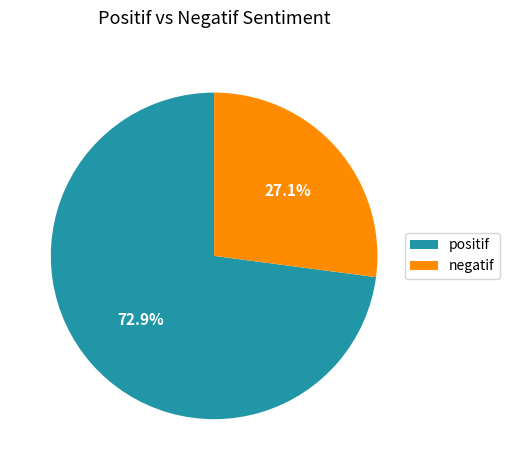

What percentage is the negatif slice, to the nearest percent?

27%